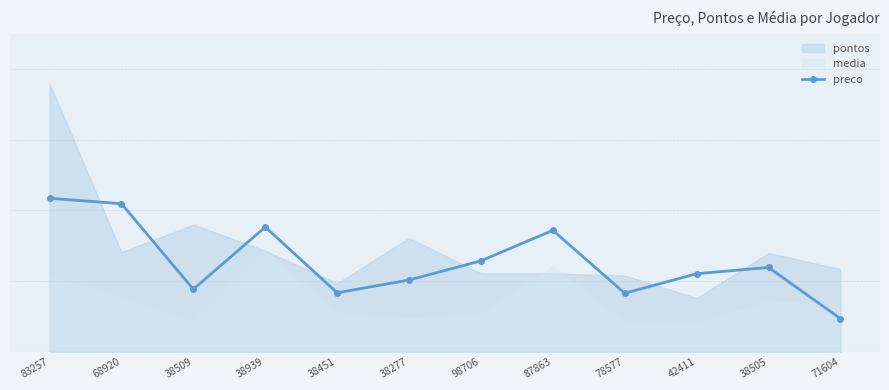

What is the smallest value displayed?

4.7